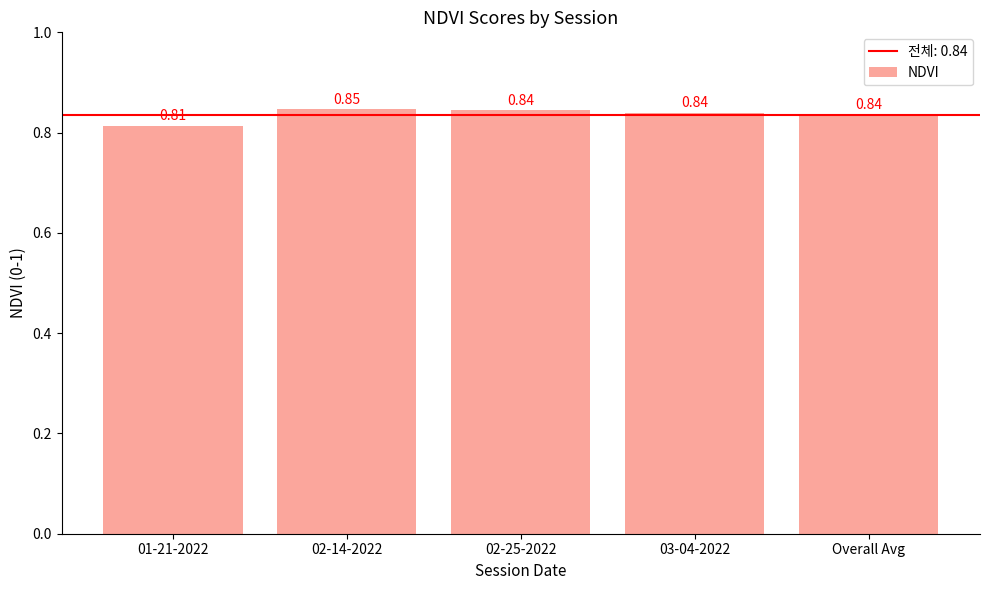

What is the label of the 1st bar from the right?

Overall Avg